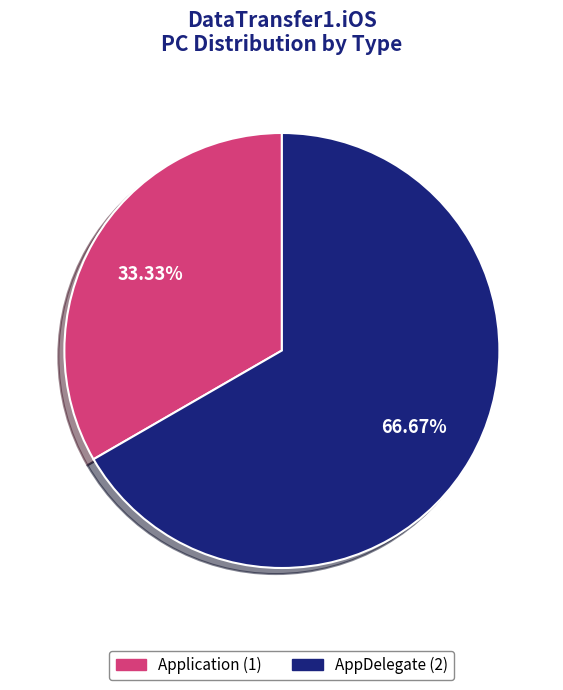

Count the number of slices in the pie.

2